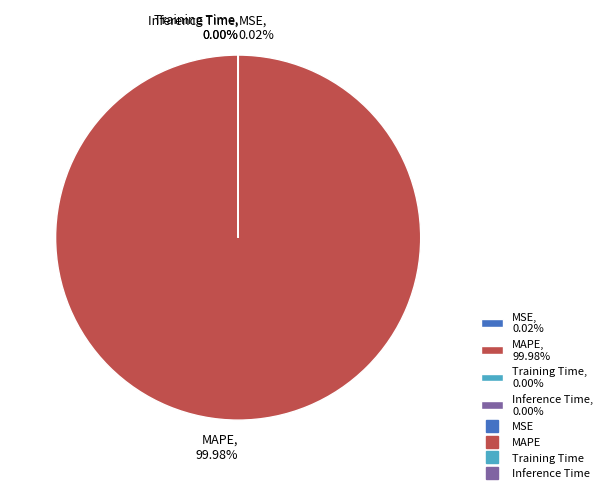

Which category has the biggest portion of the pie?

MAPE, 99.98%